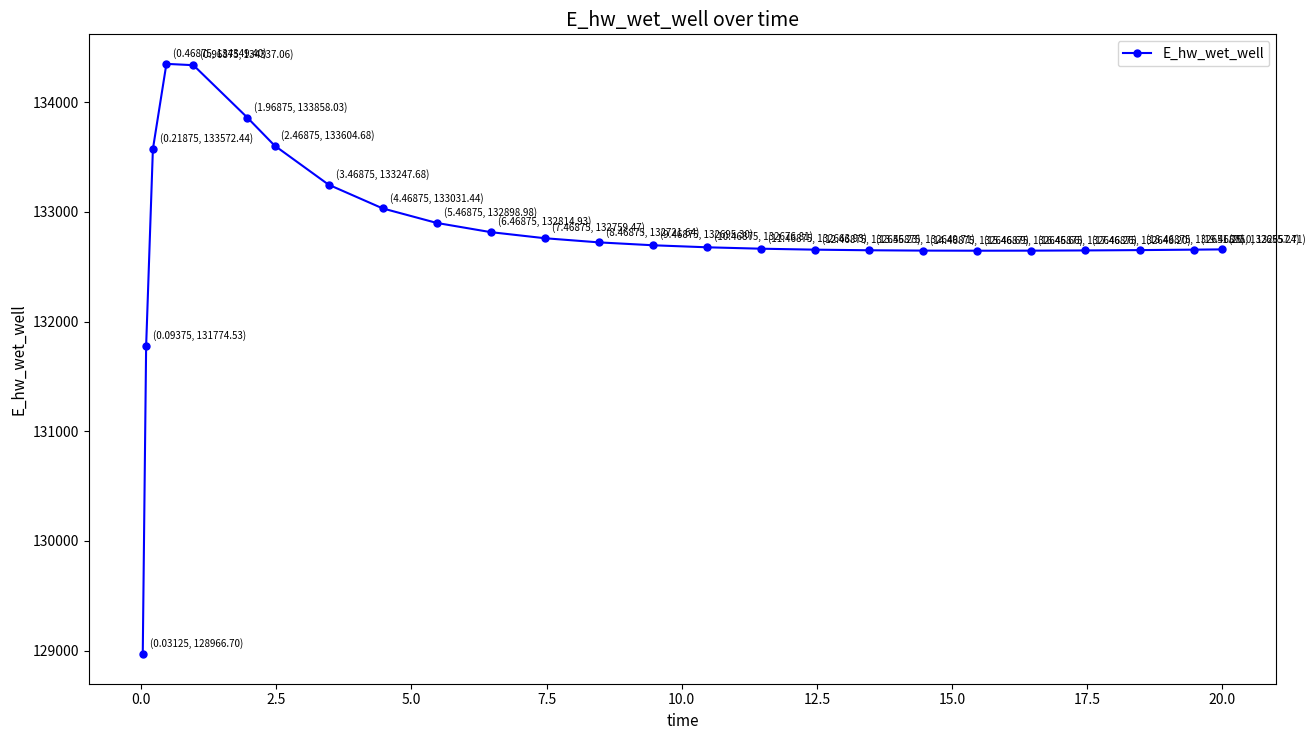

True or false: the data has more than 0 interior local peaks.

True